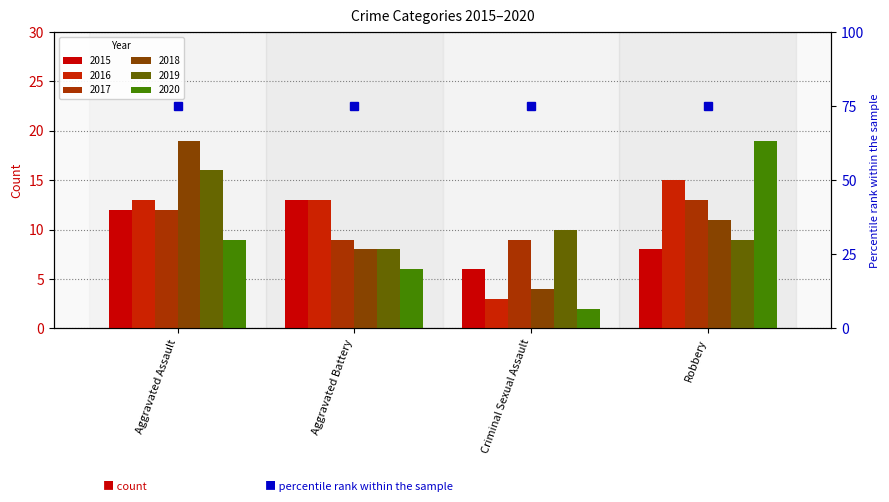

Rank the series at Aggravated Battery from lowest to highest value.

2020, 2018, 2019, 2017, 2015, 2016